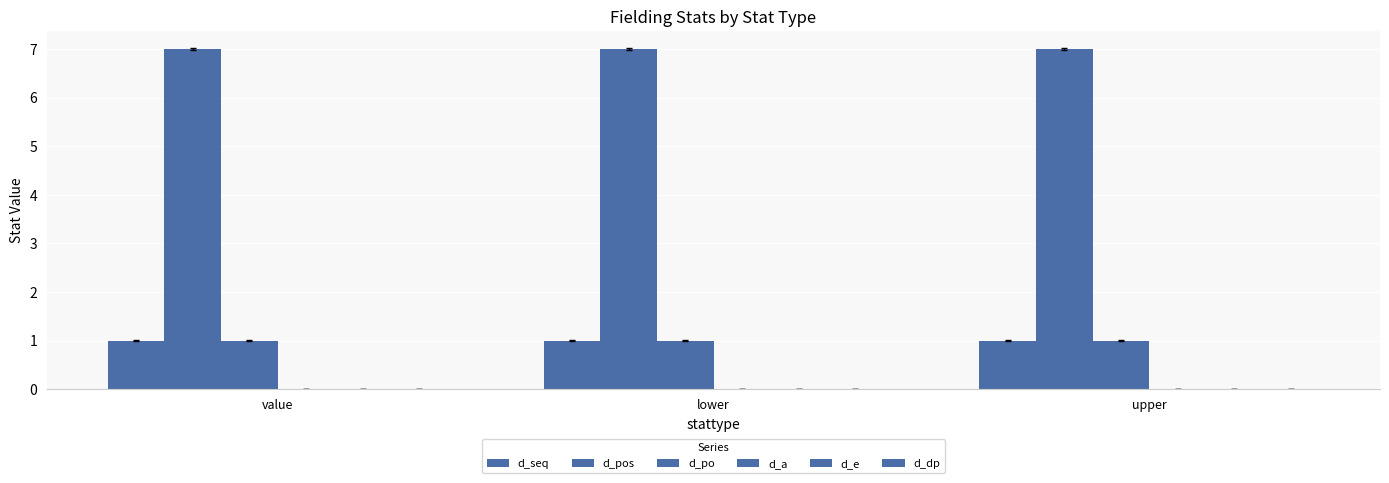

Reading right to left, transcribe all the data shown in this chart.

d_seq: 1	1	1
d_pos: 7	7	7
d_po: 1	1	1
d_a: 0	0	0
d_e: 0	0	0
d_dp: 0	0	0